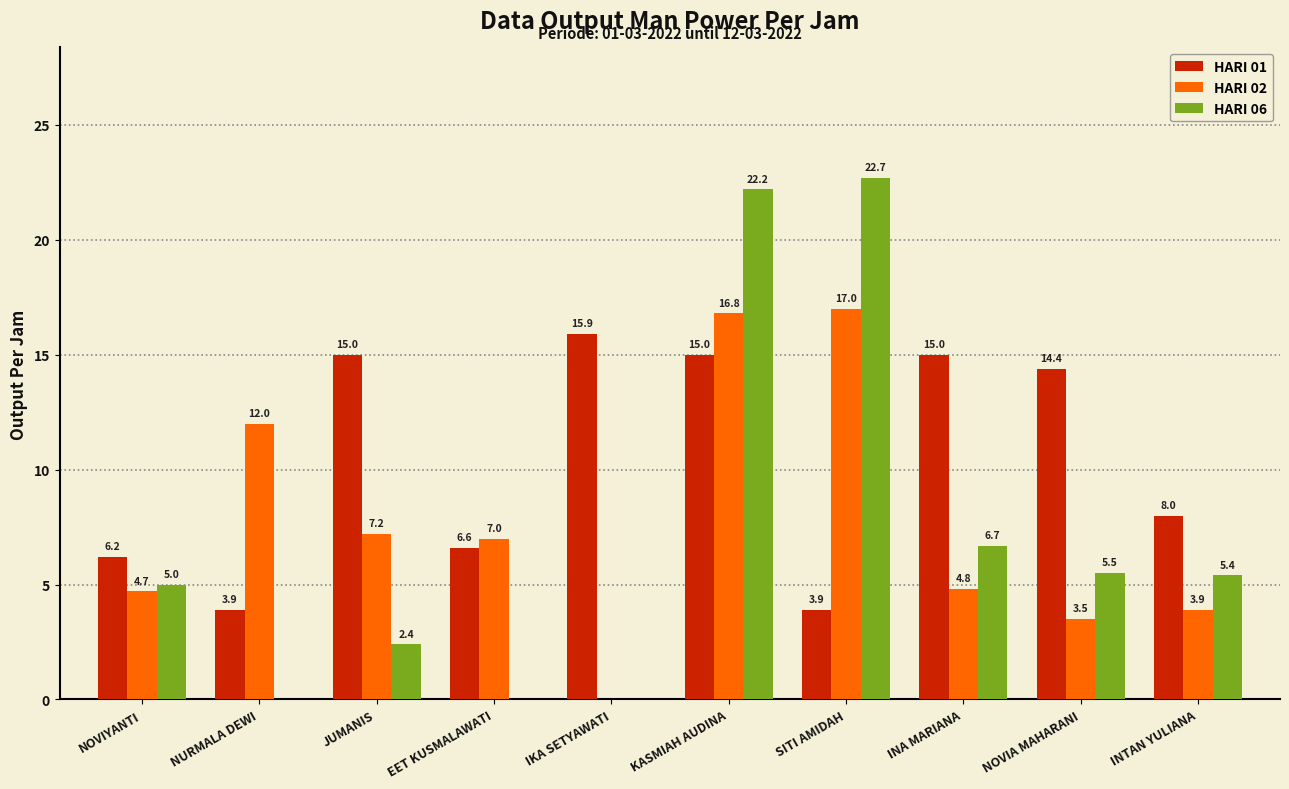

At which category does the chart reach its peak across all series?

SITI AMIDAH